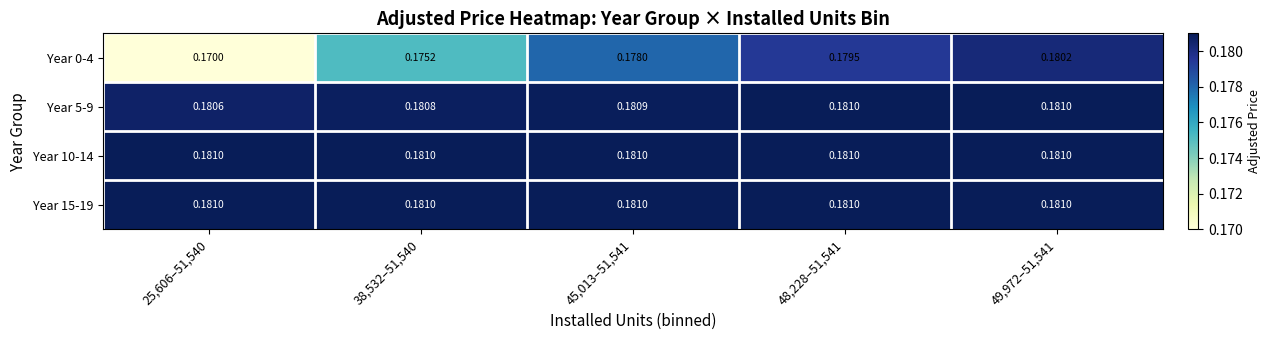

Which series has the largest range (max minus min)?

Year 0-4